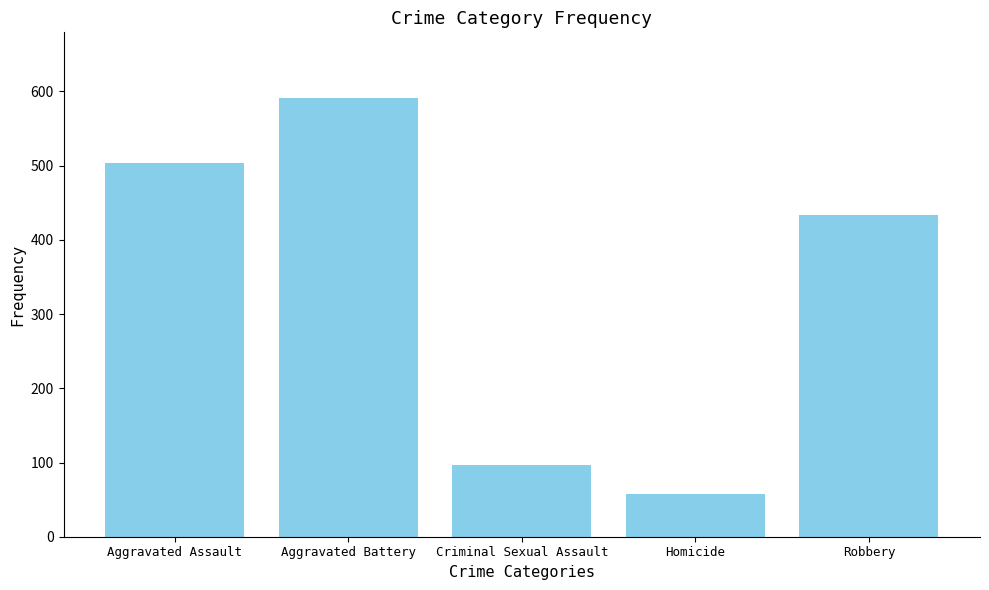

The value at Criminal Sexual Assault is 127. True or false?

False